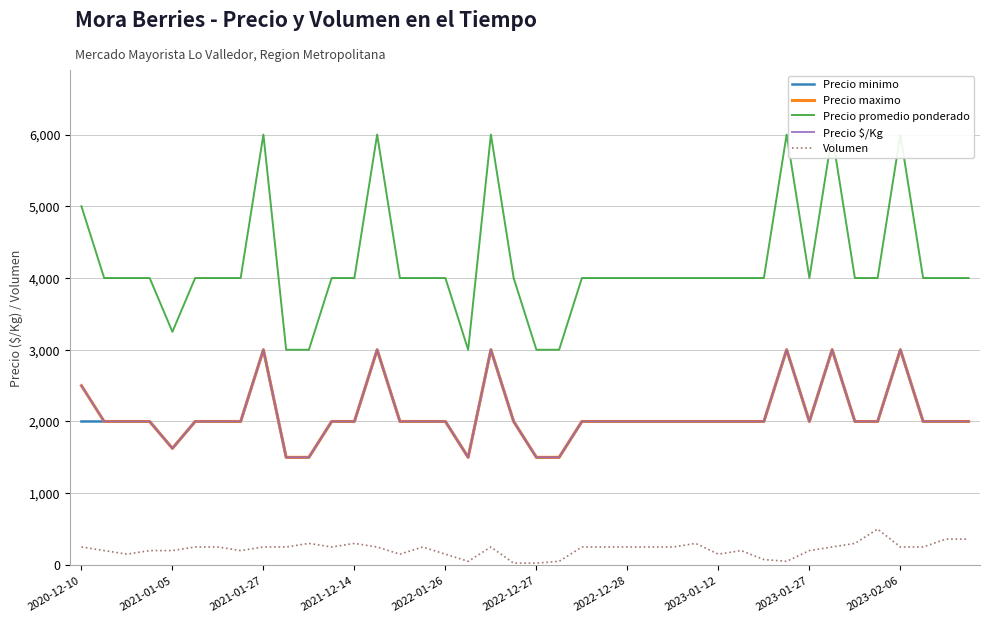

What is the sum of all Precio maximo values?

83625